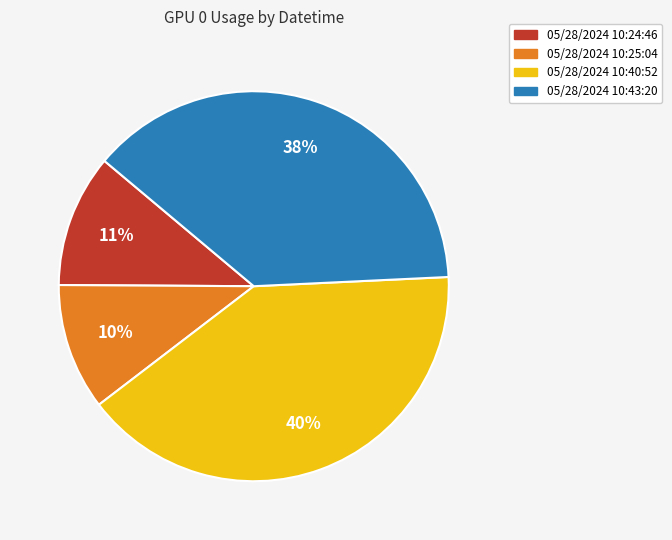

What percentage is the 05/28/2024 10:40:52 slice, to the nearest percent?

40%